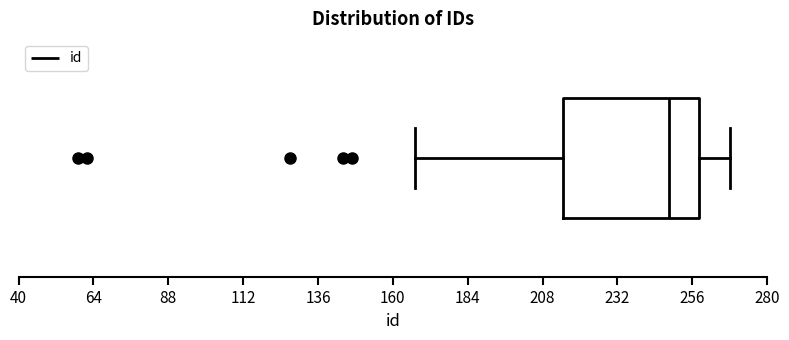

Transcribe this box plot: give where the median line is, the range the box spans, and where the two whiskers end, as read against the x-axis. The values are not printed on the chart, so give them approximately, as read against the axis.

median 250, box 215 to 260, whiskers 165 to 270